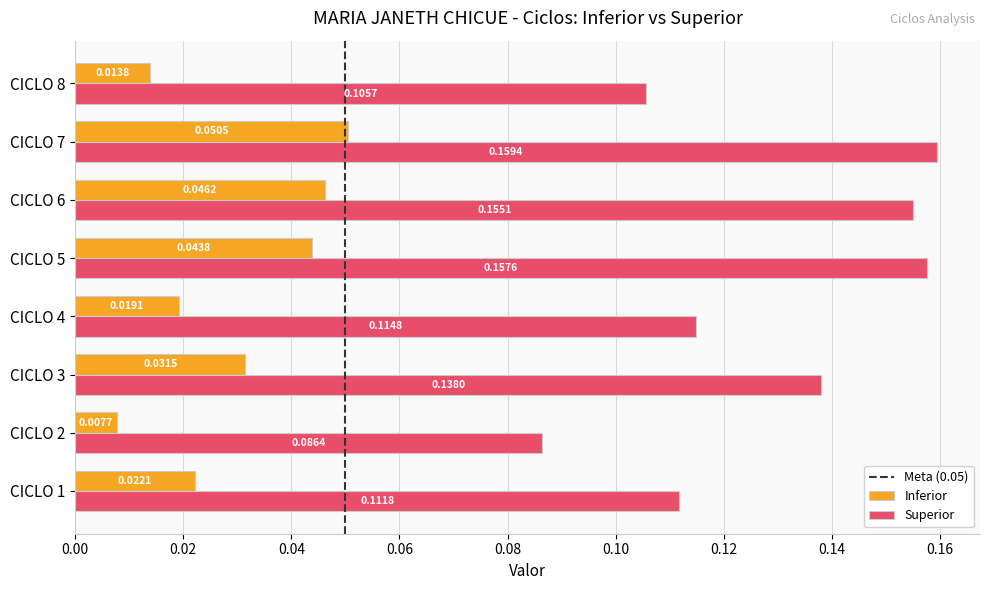

At how many categories does at least one series exceed 0?

8